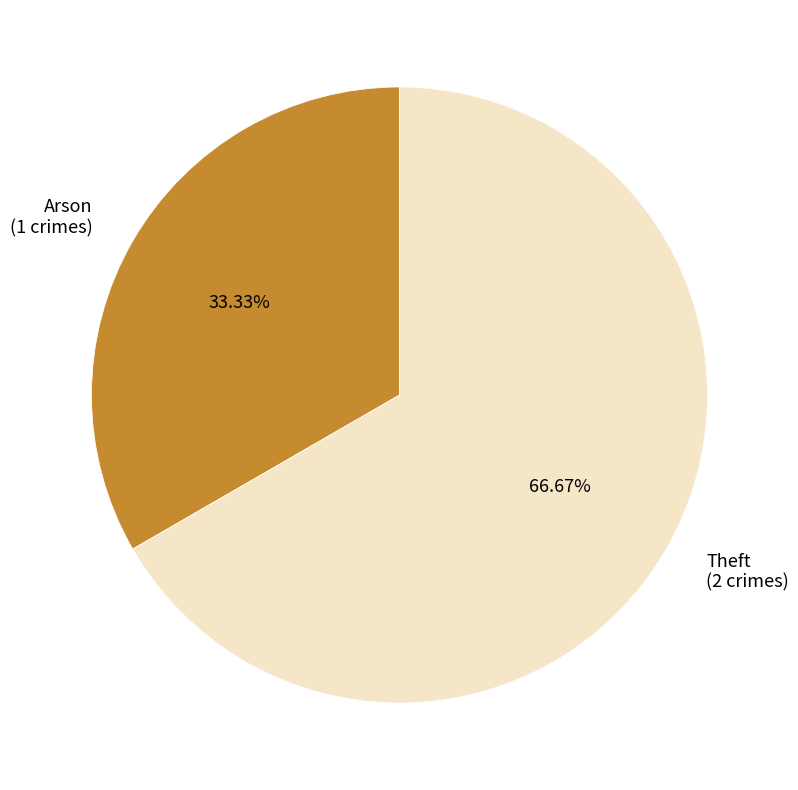

Is it true that Theft is 61% of the pie?

False